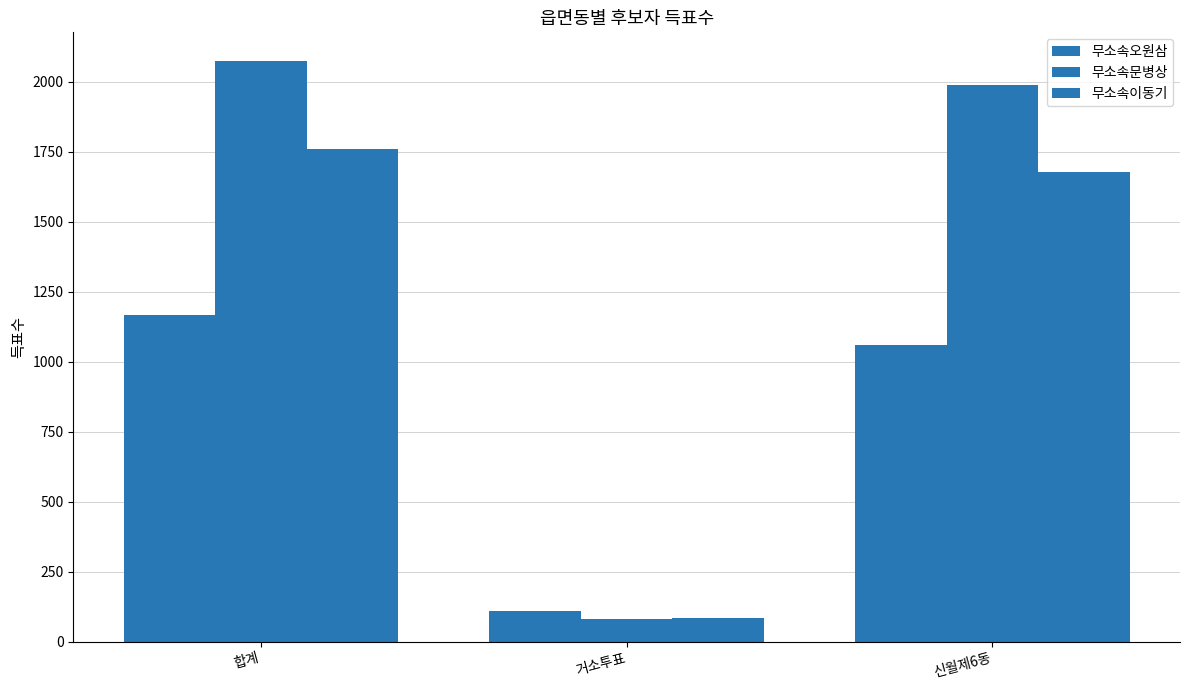

How many data points does each series have?

3